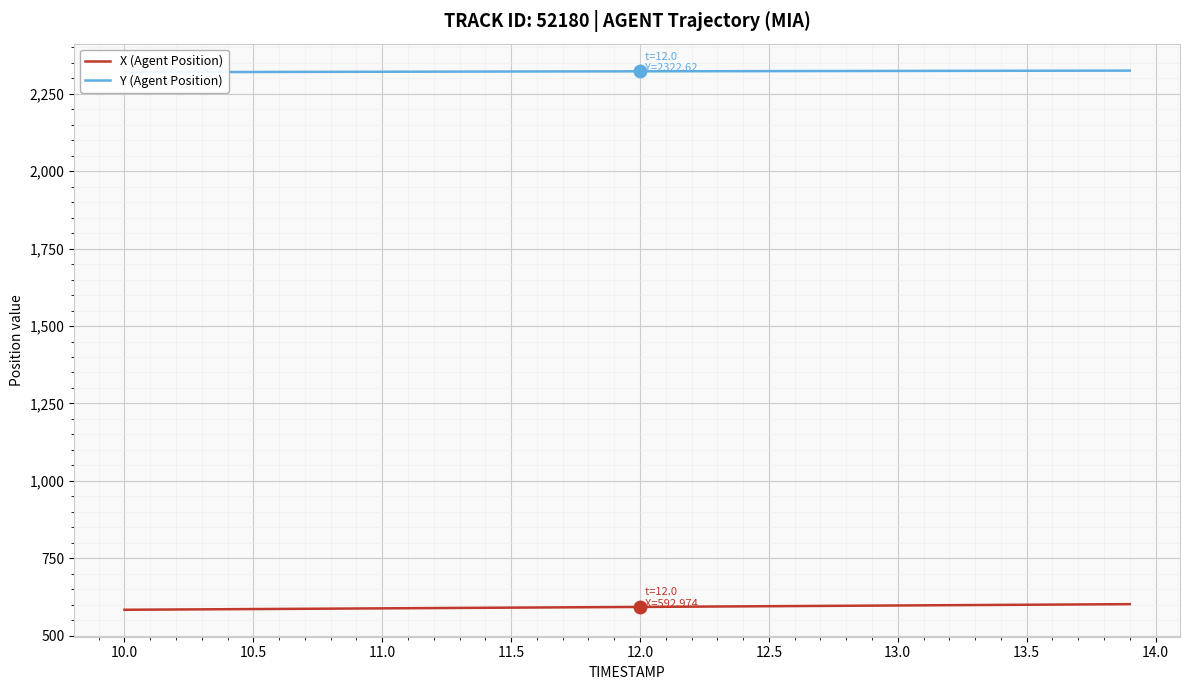

What is the minimum value for X (Agent Position)?

583.8